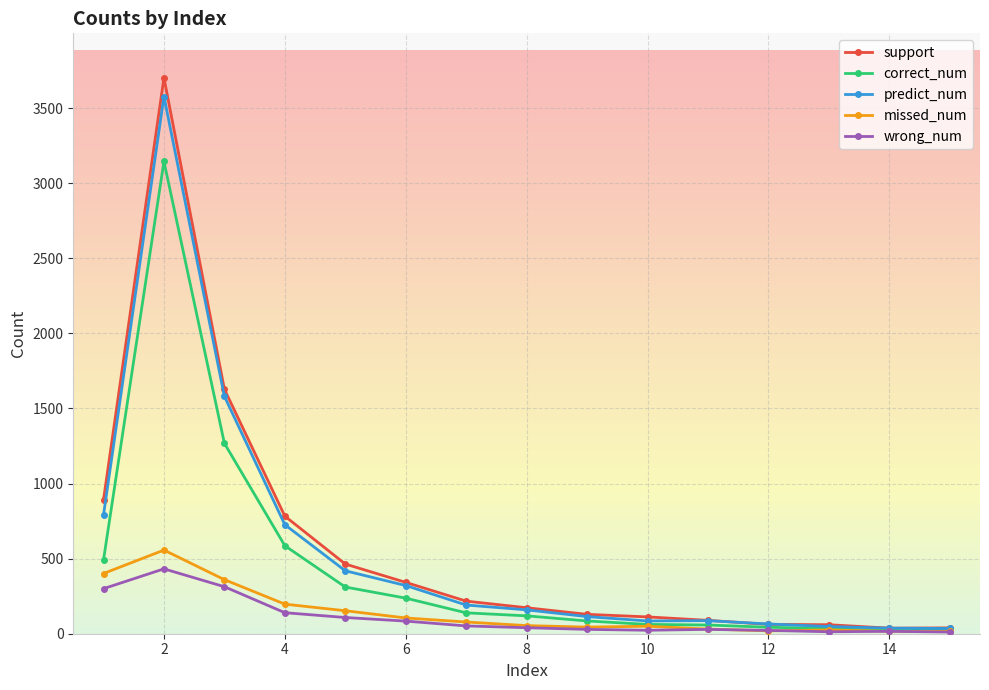

Which series has the largest range (max minus min)?

support